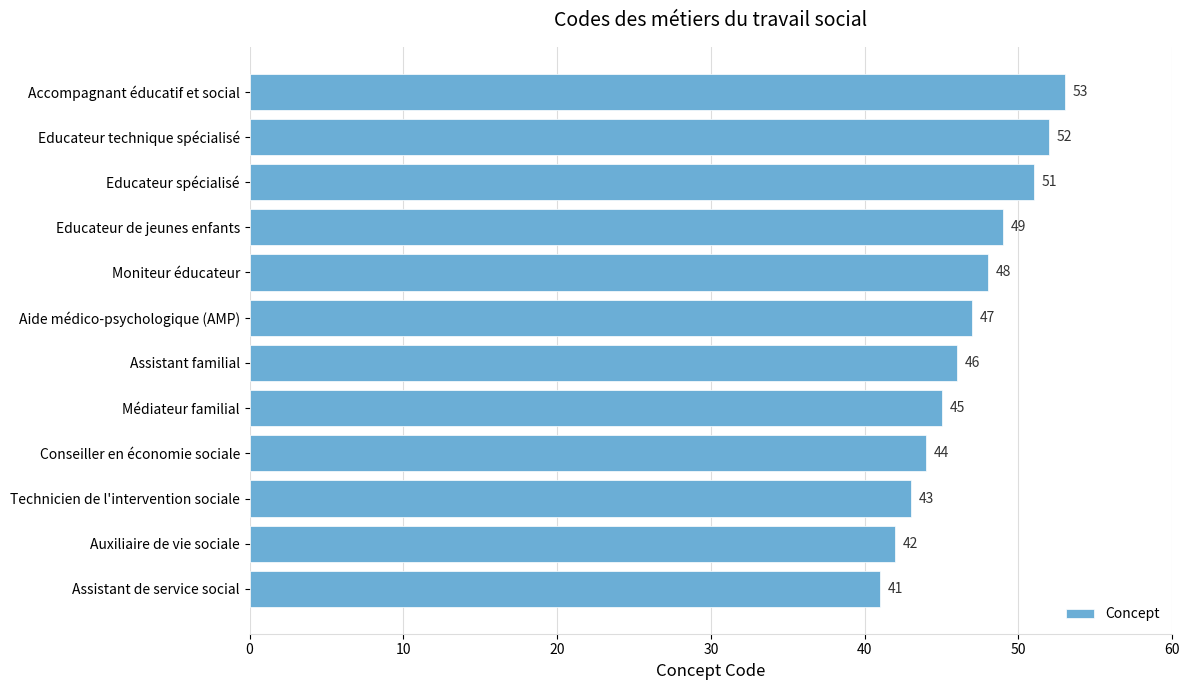

Is it true that the value at Accompagnant éducatif et social is 83?

False